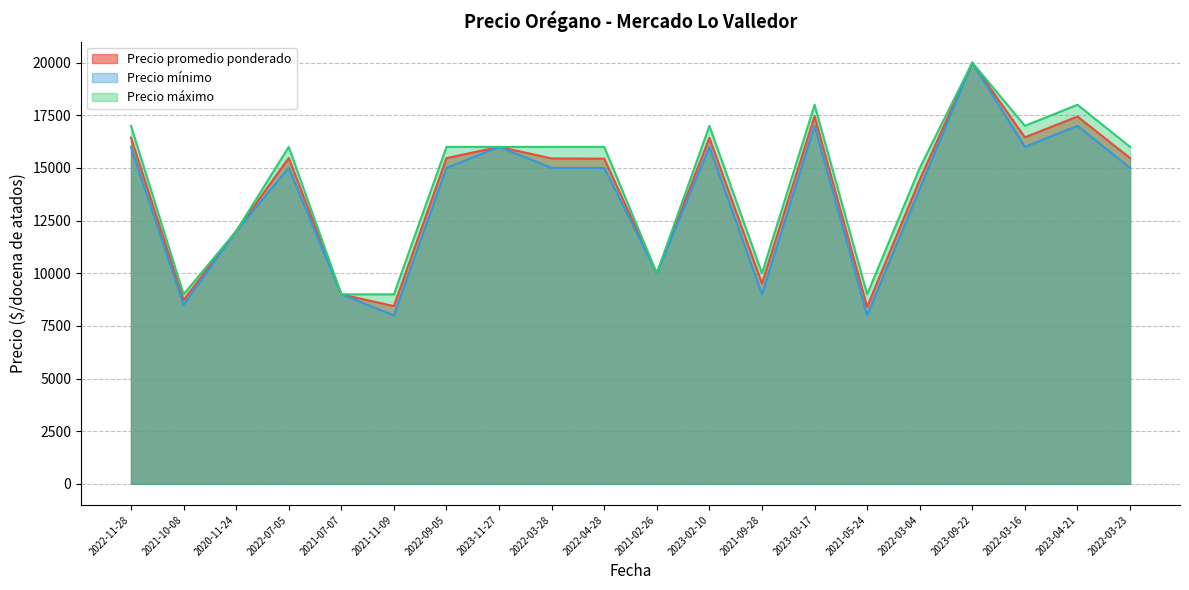

Which category has the highest value across all series?

2023-09-22